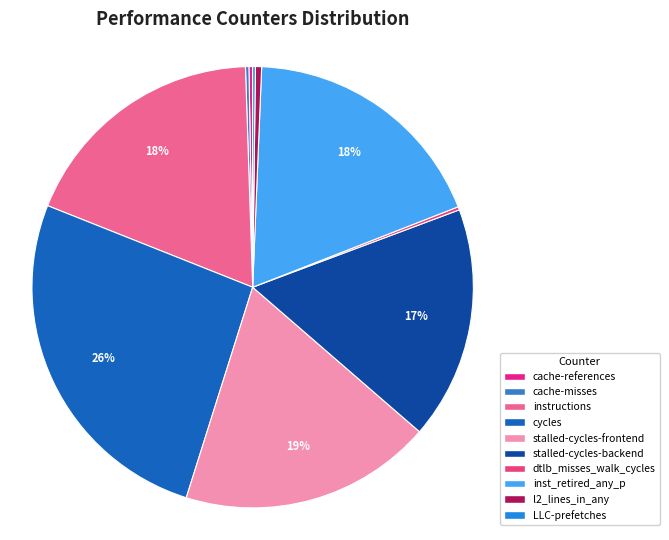

What percentage is NOT represented by l2_lines_in_any?

99.5%